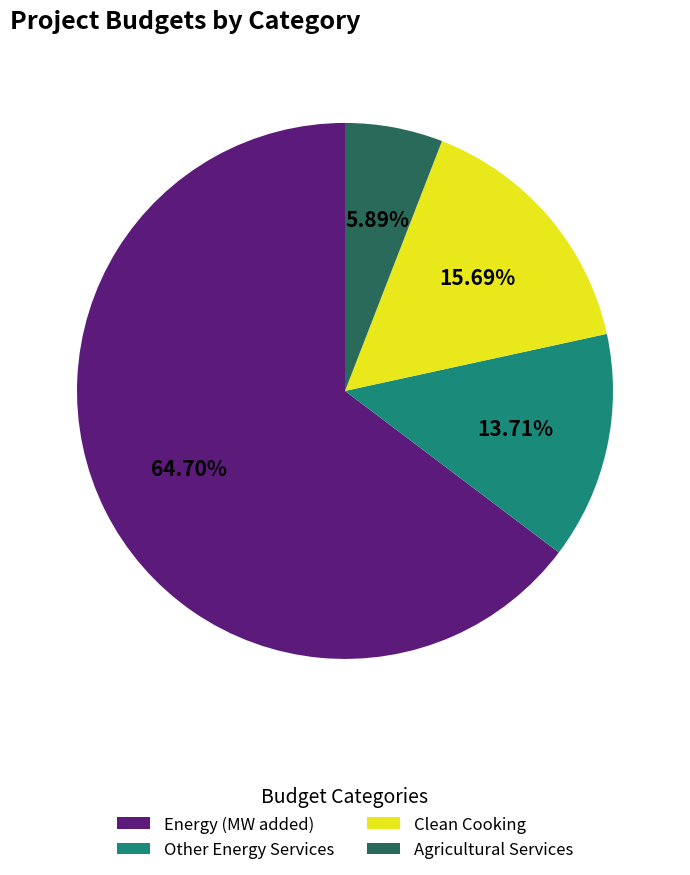

Count the number of slices in the pie.

4